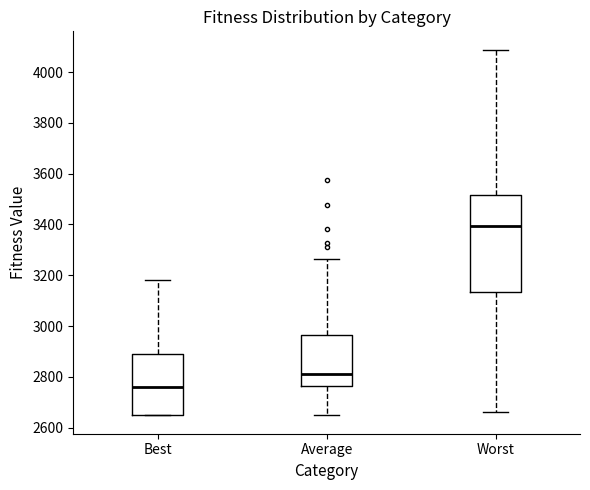

Which box's median line is the lowest?

Best